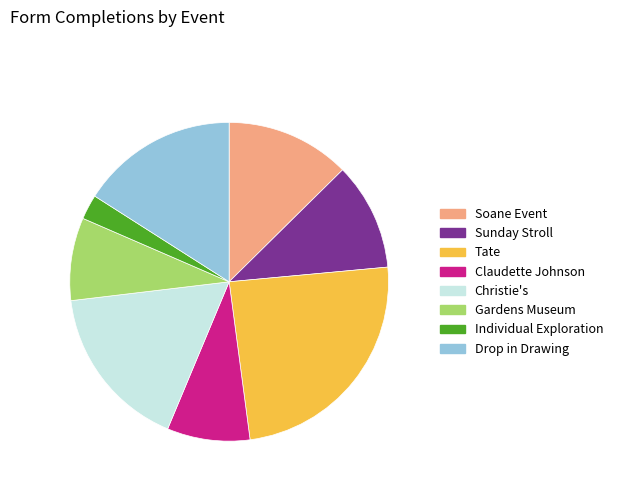

Is there a majority slice in this chart?

No